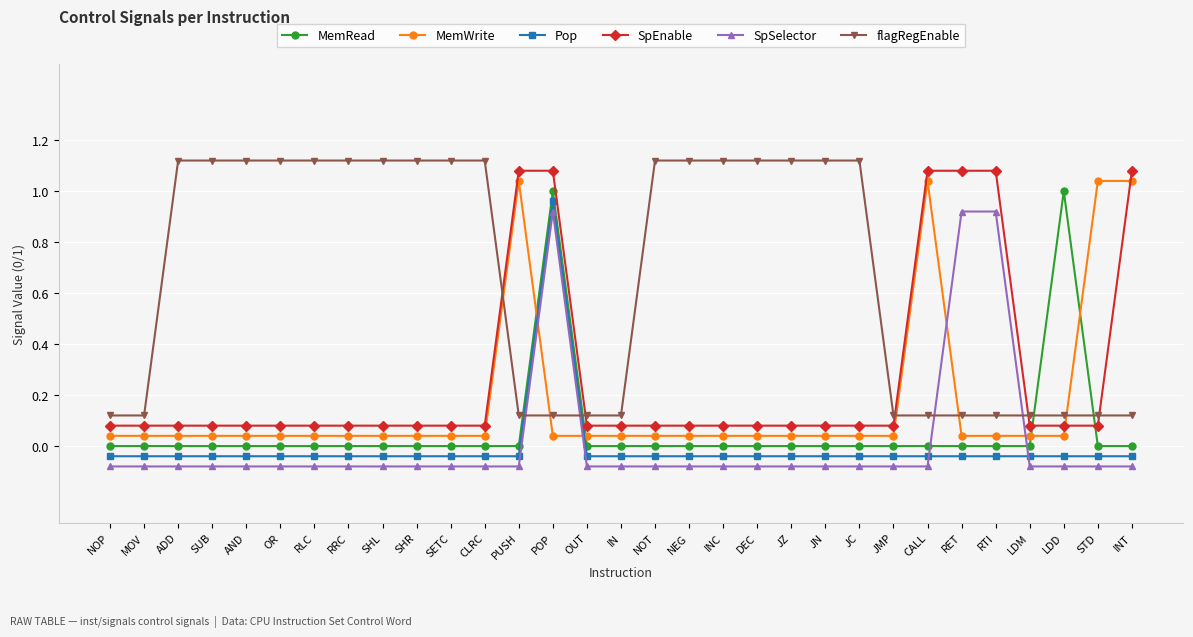

At how many categories does at least one series exceed 0?

31